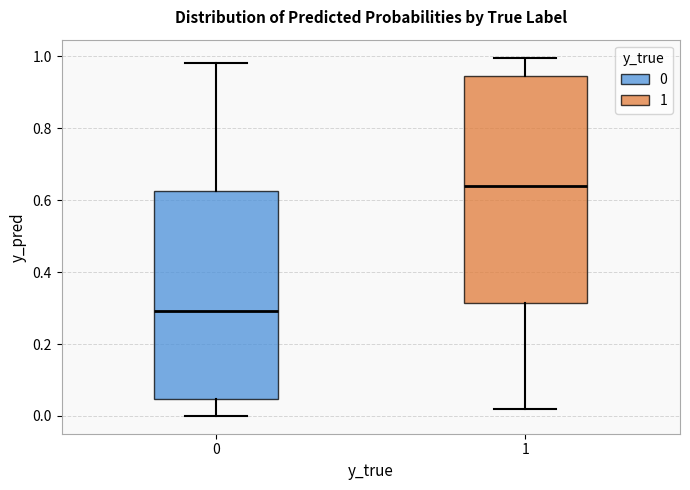

Reading left to right, read every box against the y-axis: the position of its median line, the range the box covers, and the ends of its whiskers. The values are not printed on the chart, so give them approximately, as read against the axis.

0: median 0.30, box 0.04 to 0.62, whiskers 0.00 to 0.98
1: median 0.64, box 0.32 to 0.94, whiskers 0.02 to 1.00